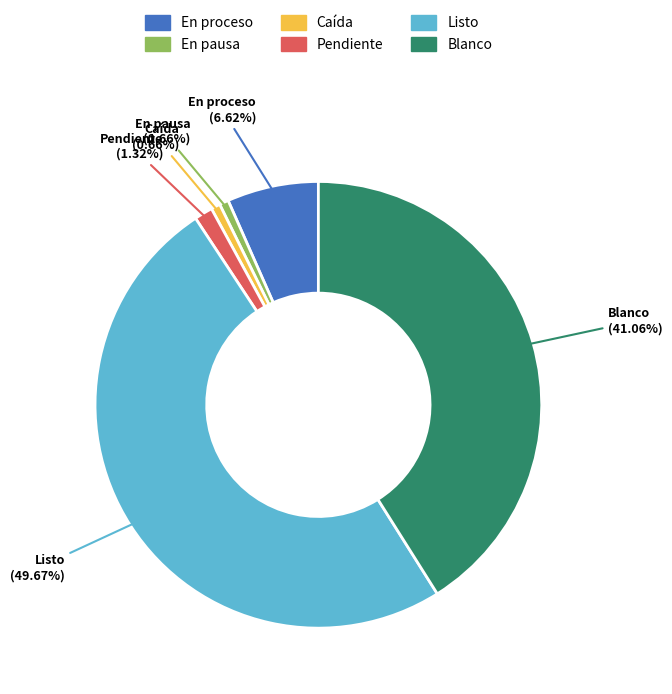

Count the number of slices in the pie.

6